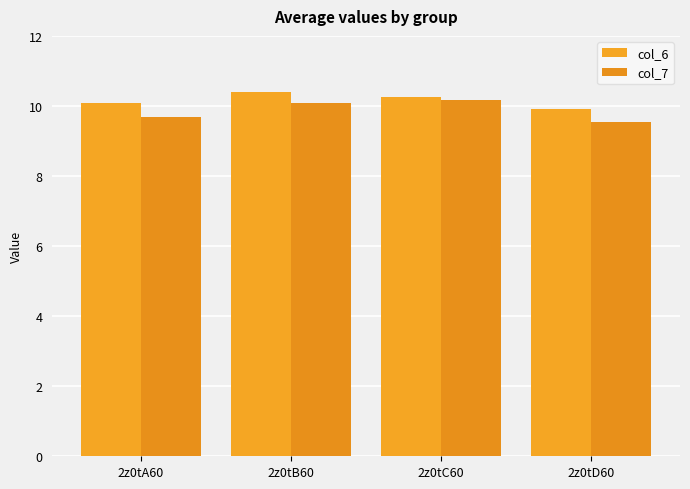

Which has a higher value, 2z0tA60 or 2z0tB60?

2z0tB60